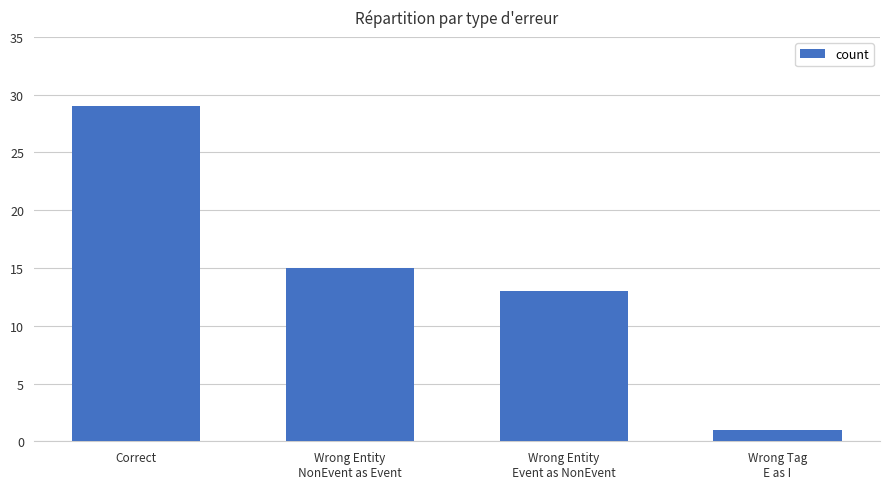

True or false: the data shows 29 at Correct.

True